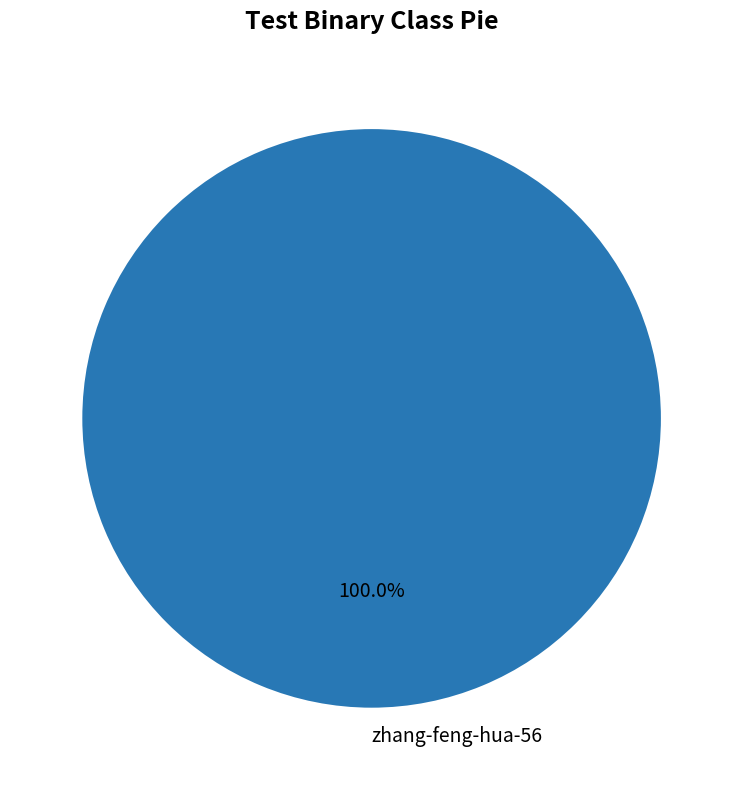

Rank the categories by value from highest to lowest.

zhang-feng-hua-56